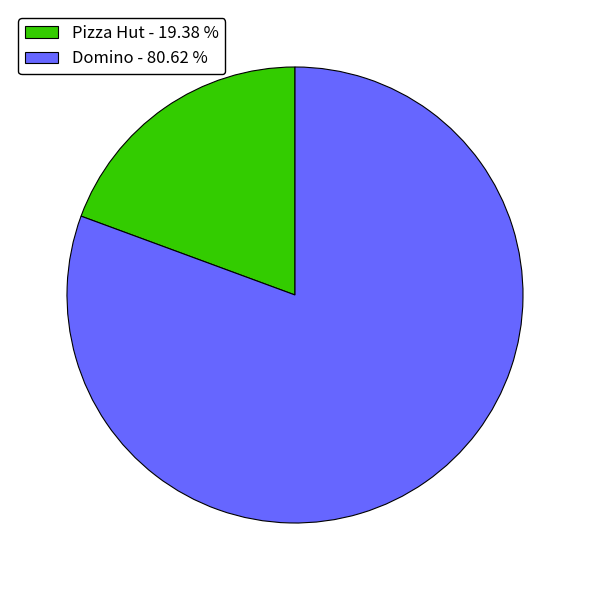

Which slice represents more than half of the pie?

Domino